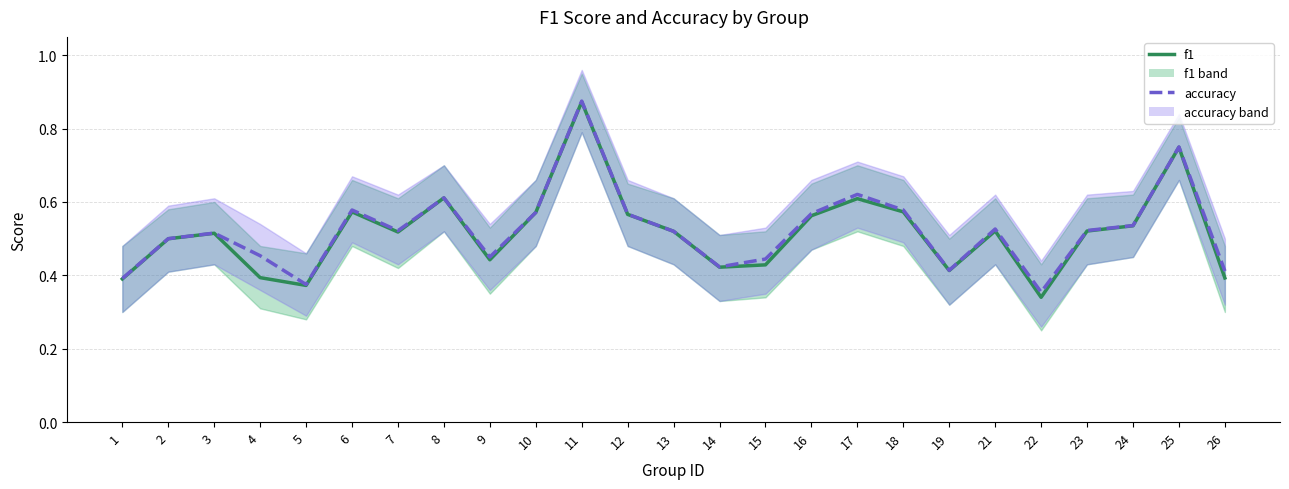

Reading left to right, extract all data points from this chart.

f1: 1=0.4	2=0.5	3=0.5	4=0.4	5=0.4	6=0.6	7=0.5	8=0.6	9=0.4	10=0.6	11=0.9	12=0.6	13=0.5	14=0.4	15=0.4	16=0.6	17=0.6	18=0.6	19=0.4	21=0.5	22=0.3	23=0.5	24=0.5	25=0.7	26=0.4
accuracy: 1=0.4	2=0.5	3=0.5	4=0.5	5=0.4	6=0.6	7=0.5	8=0.6	9=0.5	10=0.6	11=0.9	12=0.6	13=0.5	14=0.4	15=0.4	16=0.6	17=0.6	18=0.6	19=0.4	21=0.5	22=0.4	23=0.5	24=0.5	25=0.8	26=0.4